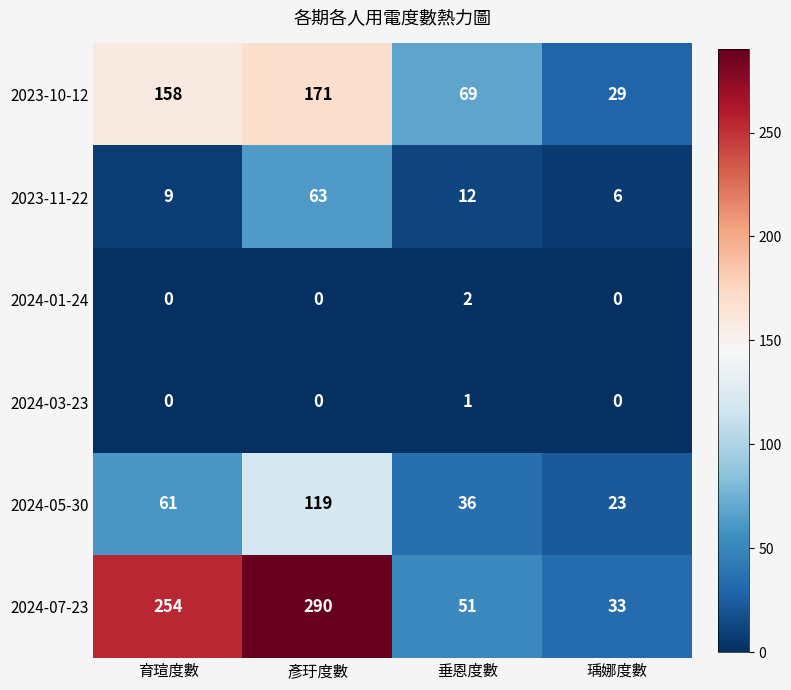

Reading left to right, what are all the values shown in this chart?

2023-10-12: 育瑄度數=158	彥玗度數=171	垂恩度數=69	瑀娜度數=29
2023-11-22: 育瑄度數=9	彥玗度數=63	垂恩度數=12	瑀娜度數=6
2024-01-24: 育瑄度數=0	彥玗度數=0	垂恩度數=2	瑀娜度數=0
2024-03-23: 育瑄度數=0	彥玗度數=0	垂恩度數=1	瑀娜度數=0
2024-05-30: 育瑄度數=61	彥玗度數=119	垂恩度數=36	瑀娜度數=23
2024-07-23: 育瑄度數=254	彥玗度數=290	垂恩度數=51	瑀娜度數=33